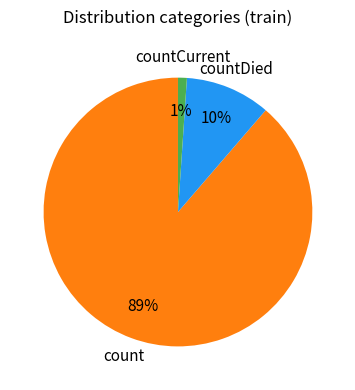

Is there any slice that represents more than half of the pie?

Yes